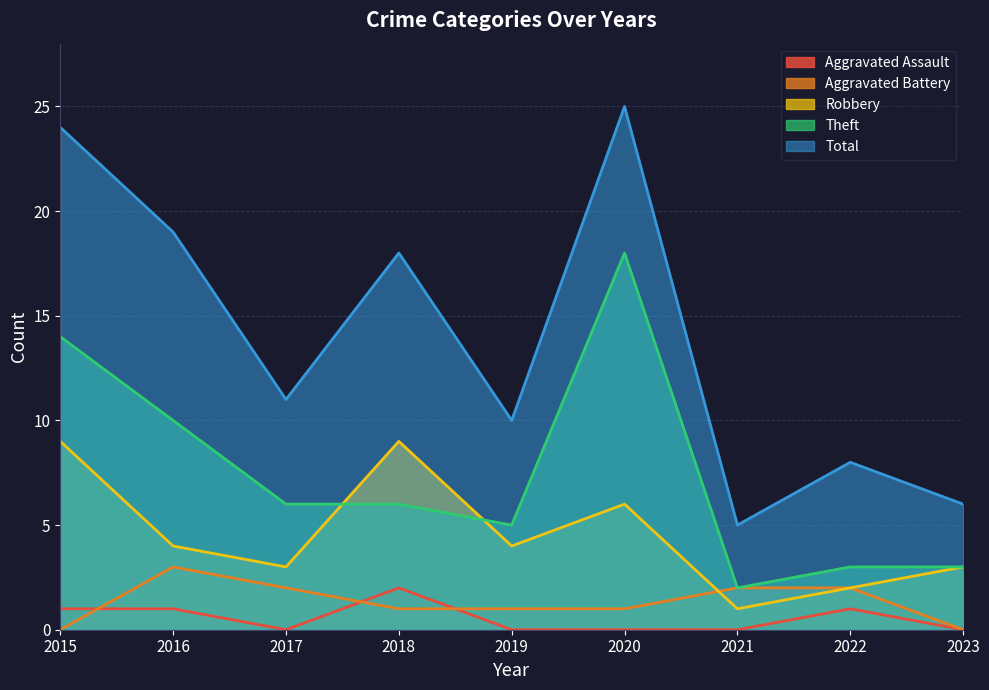

What is the sum of all Total values?

126